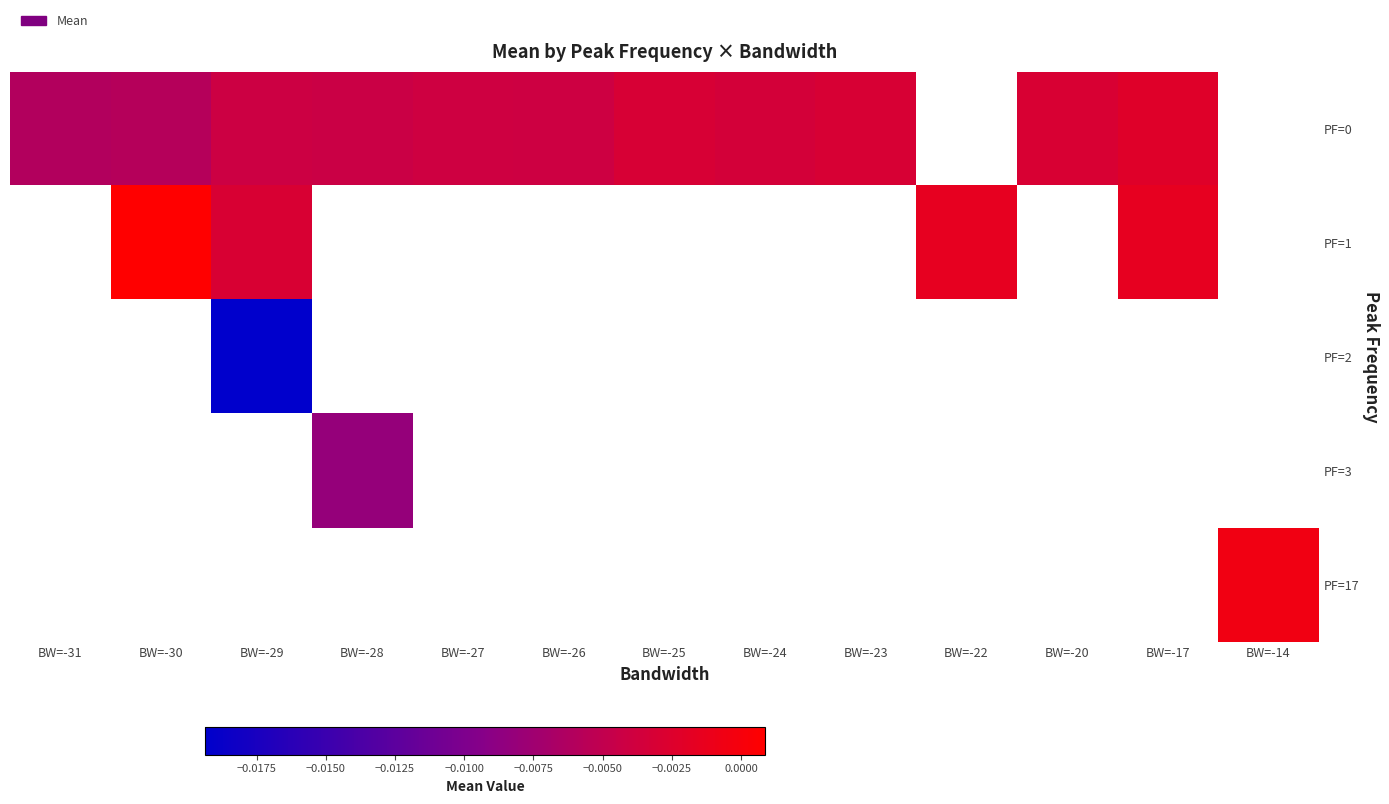

Between BW=-27 and BW=-24, which series saw the biggest shift?

PF=0